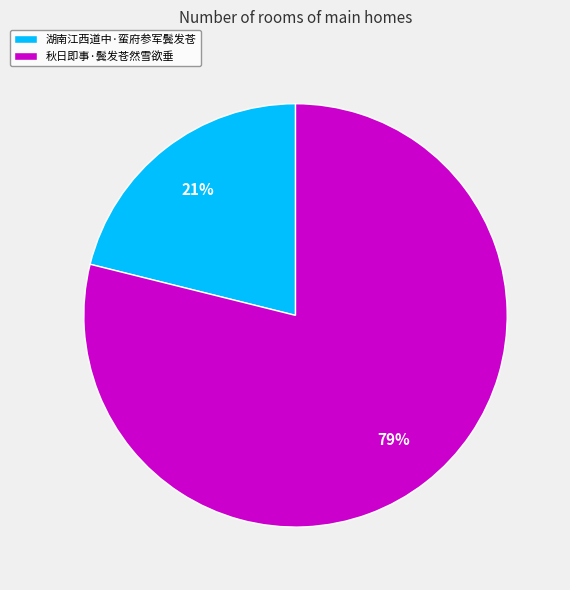

How many slices are in this pie chart?

2